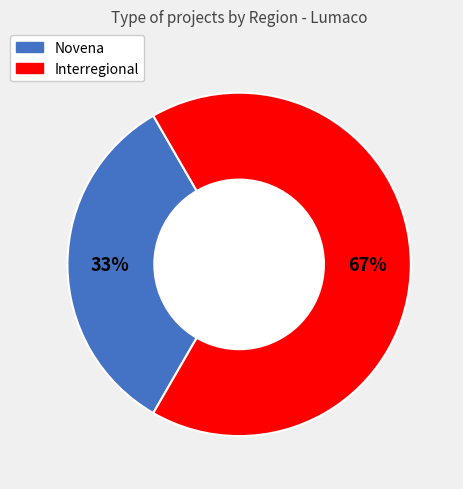

Rank the categories by value from lowest to highest.

Novena, Interregional